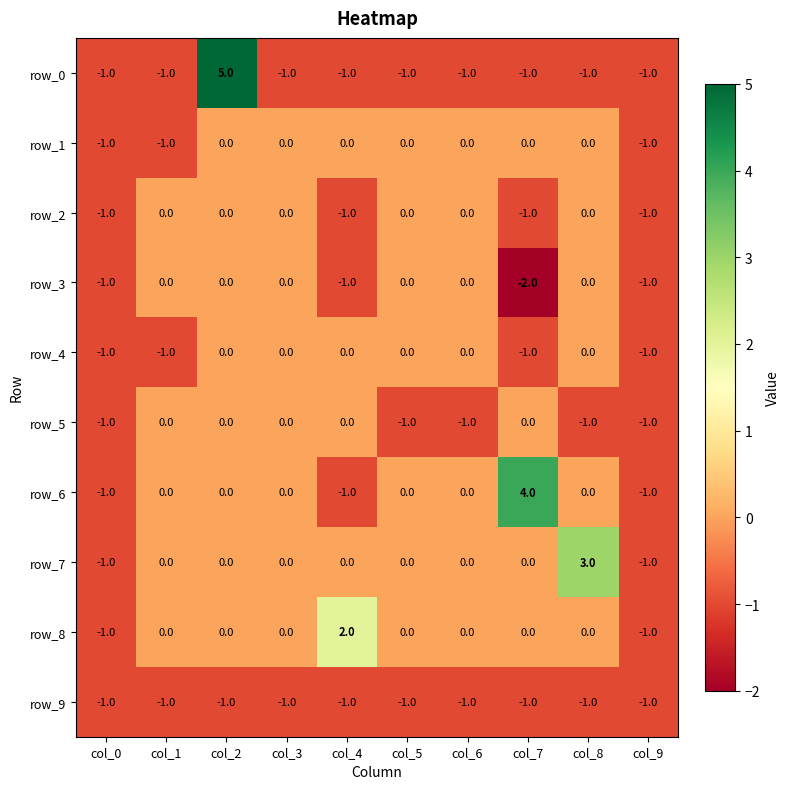

How many series are shown in this chart?

10